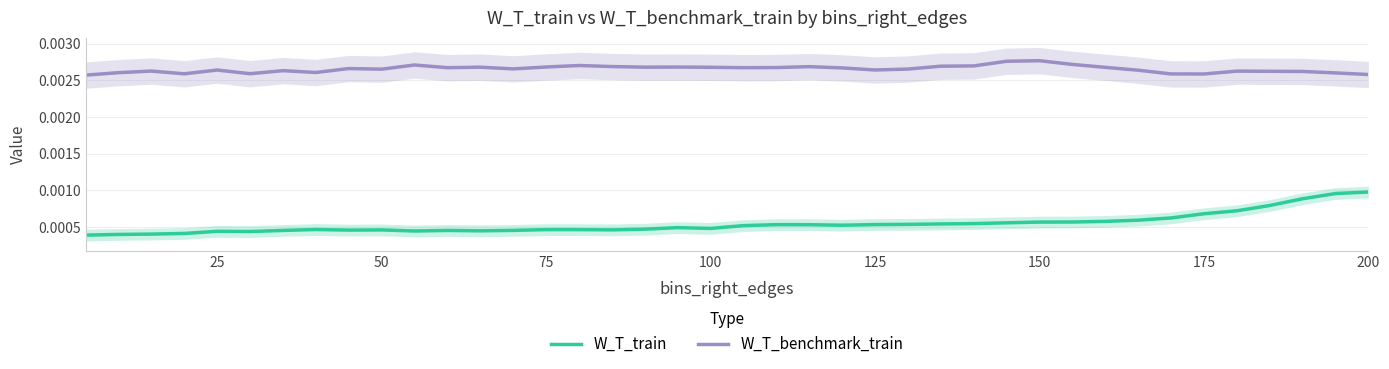

How many interior local peaks does the W_T_benchmark_train series have?

11